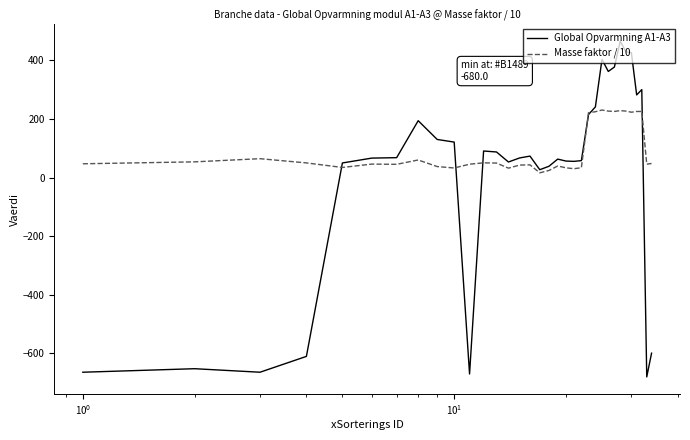

Which series has the largest range (max minus min)?

Global Opvarmning A1-A3